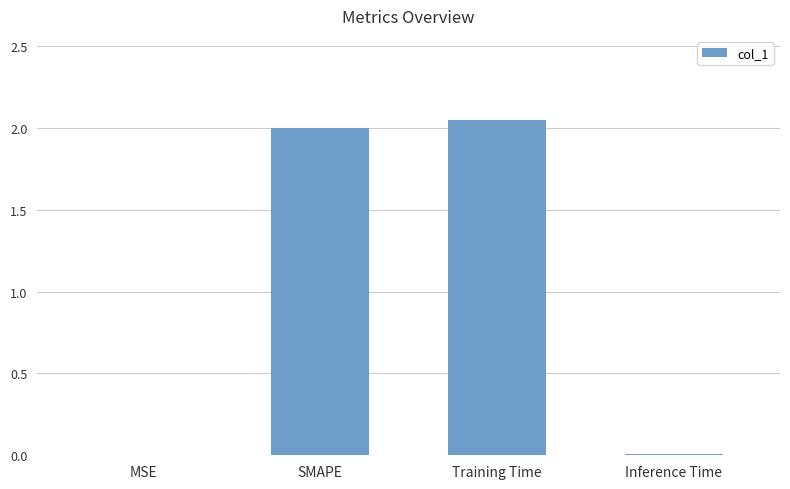

What is the sum of all values?

4.1